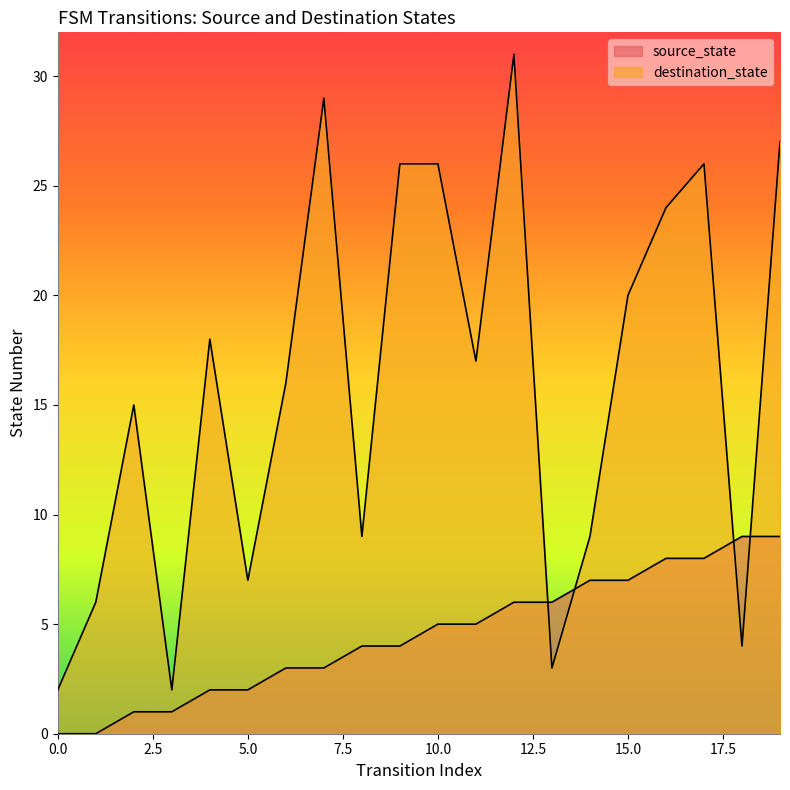

How many intersections are there between source_state and destination_state?

4